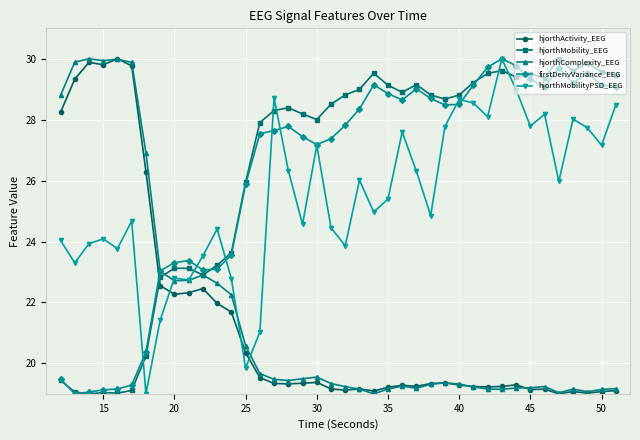

What is the value of the hjorthMobility_EEG point at the 29th from the left?

28.8